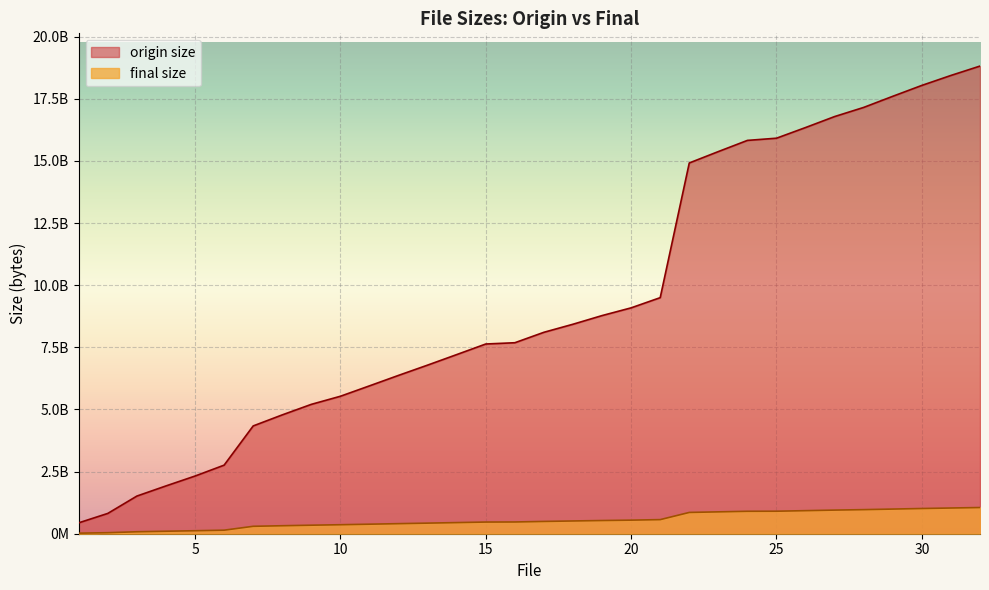

True or false: final size and origin size intersect in this chart.

False